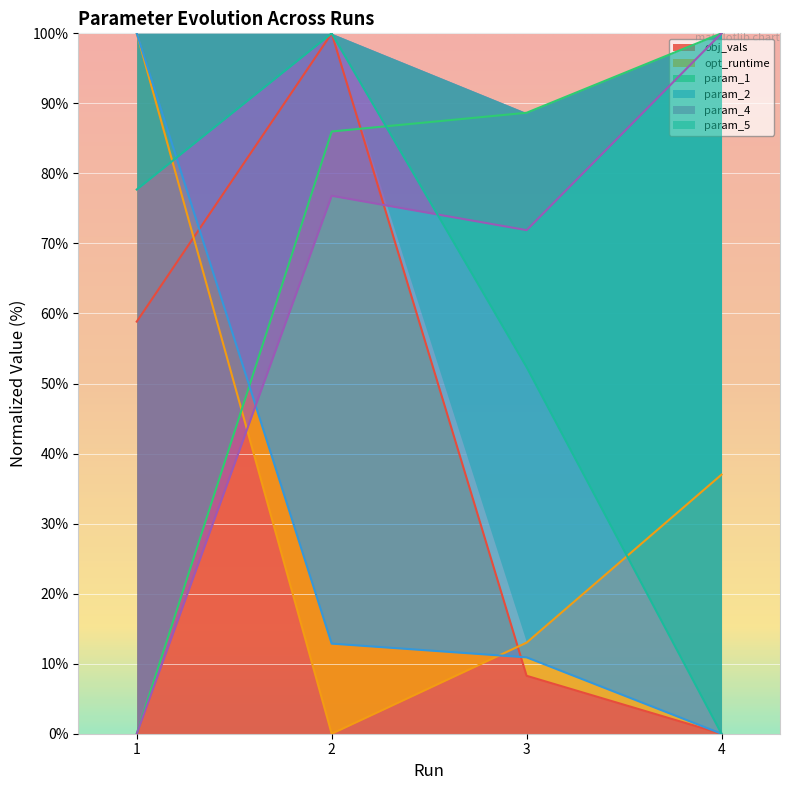

How many series are shown in this chart?

6